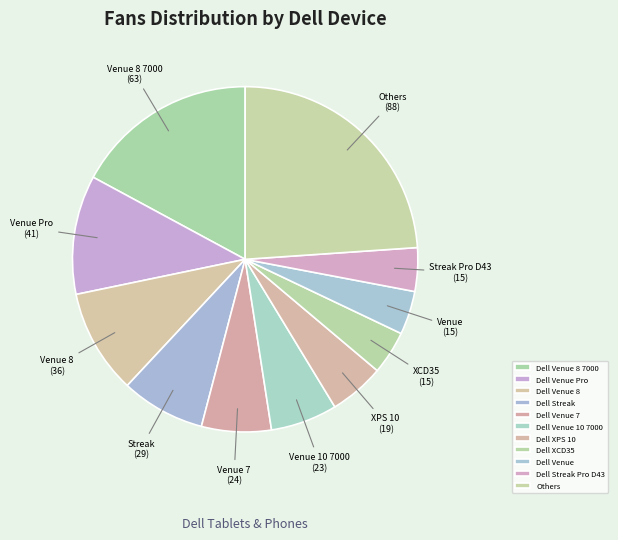

Is it true that Dell Streak Pro D43 is 4% of the pie?

True